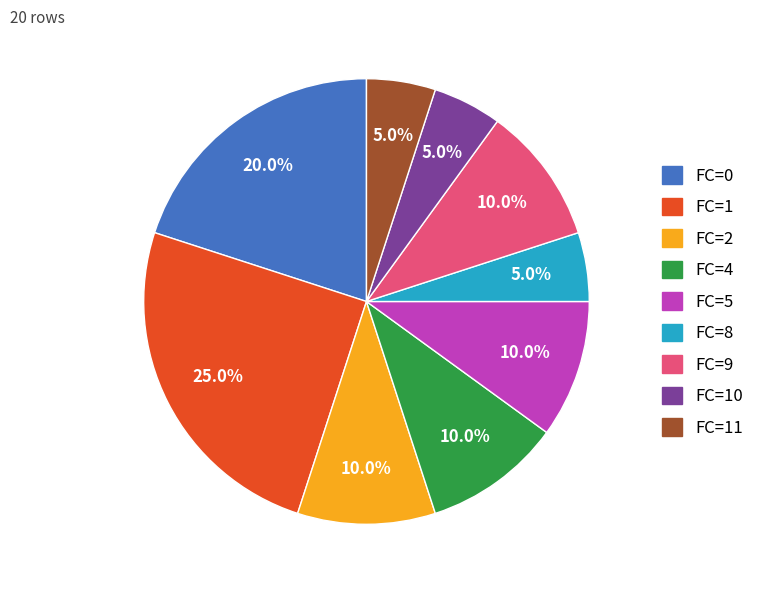

How many segments does this pie chart have?

9